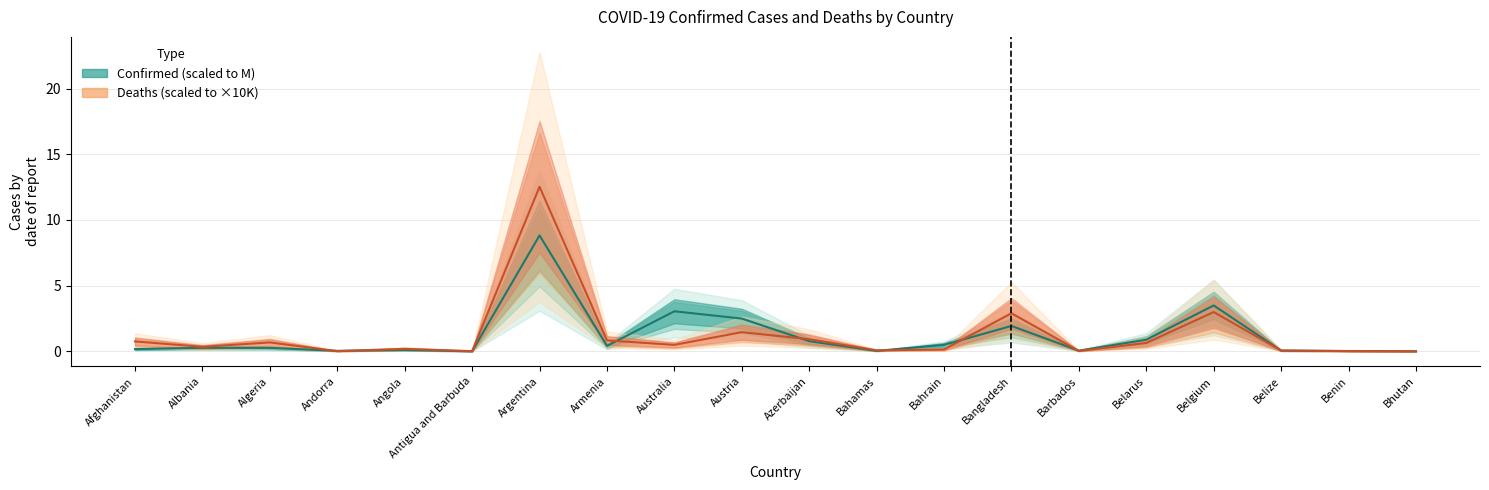

Reading right to left, what are all the values shown in this chart?

Confirmed (M): 0.0	0.0	0.1	3.5	0.9	0.1	1.9	0.5	0.0	0.8	2.5	3.0	0.4	8.8	0.0	0.1	0.0	0.3	0.3	0.2
Deaths (×10K): 0.0	0.0	0.1	3.0	0.6	0.0	2.9	0.1	0.1	0.9	1.5	0.5	0.8	12.5	0.0	0.2	0.0	0.7	0.3	0.8